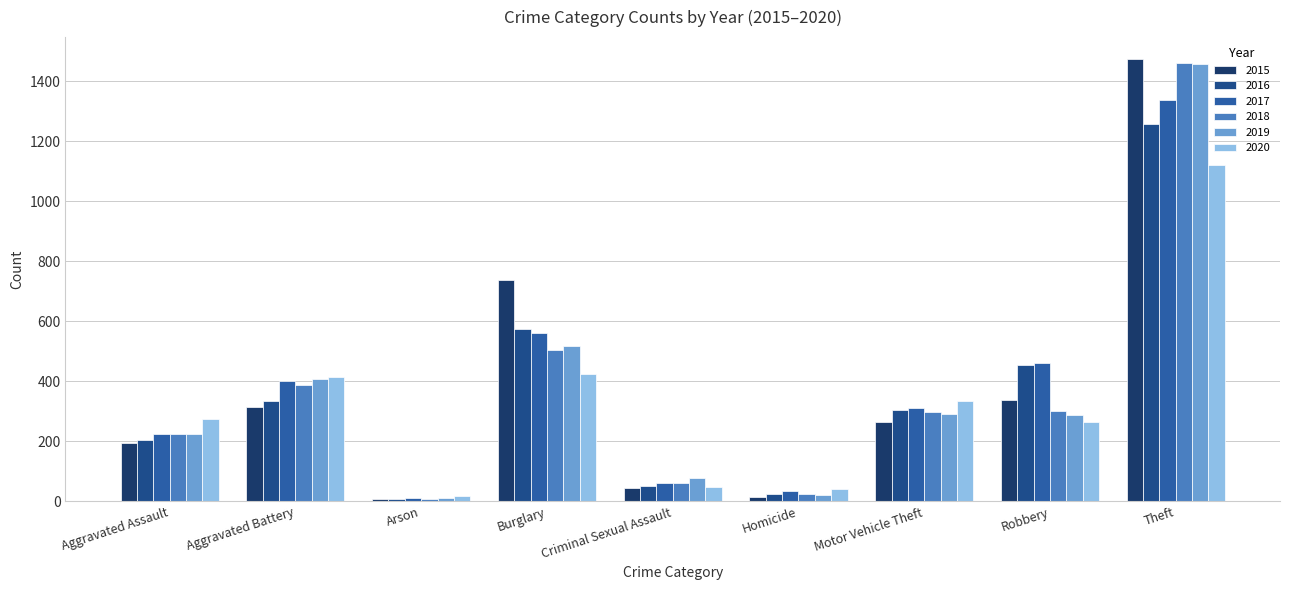

How many categories are shown in the chart?

9